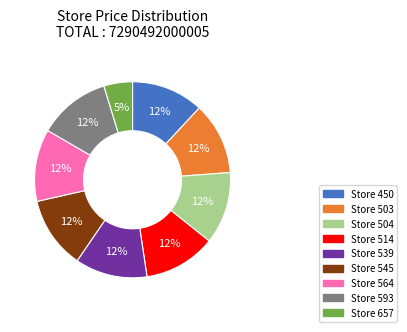

To the nearest percent, what is the difference between the largest and smallest slice percentages?

7%